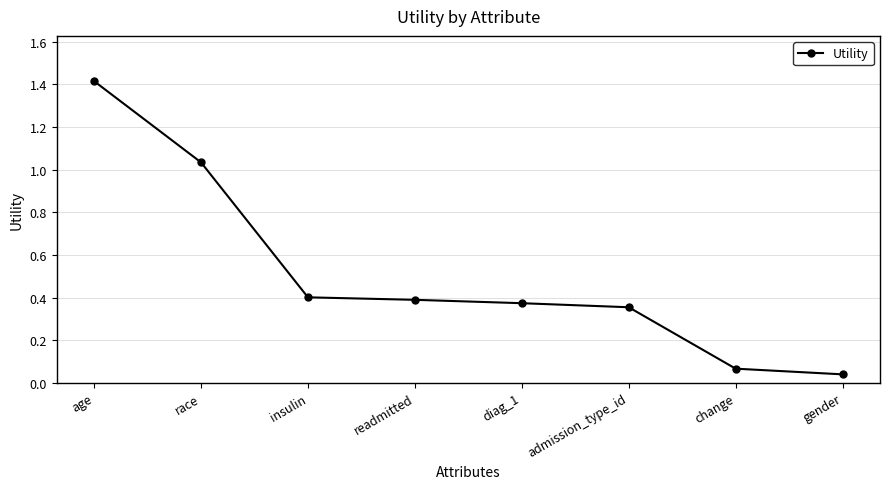

True or false: there are more than 1 points higher than both neighbors.

False